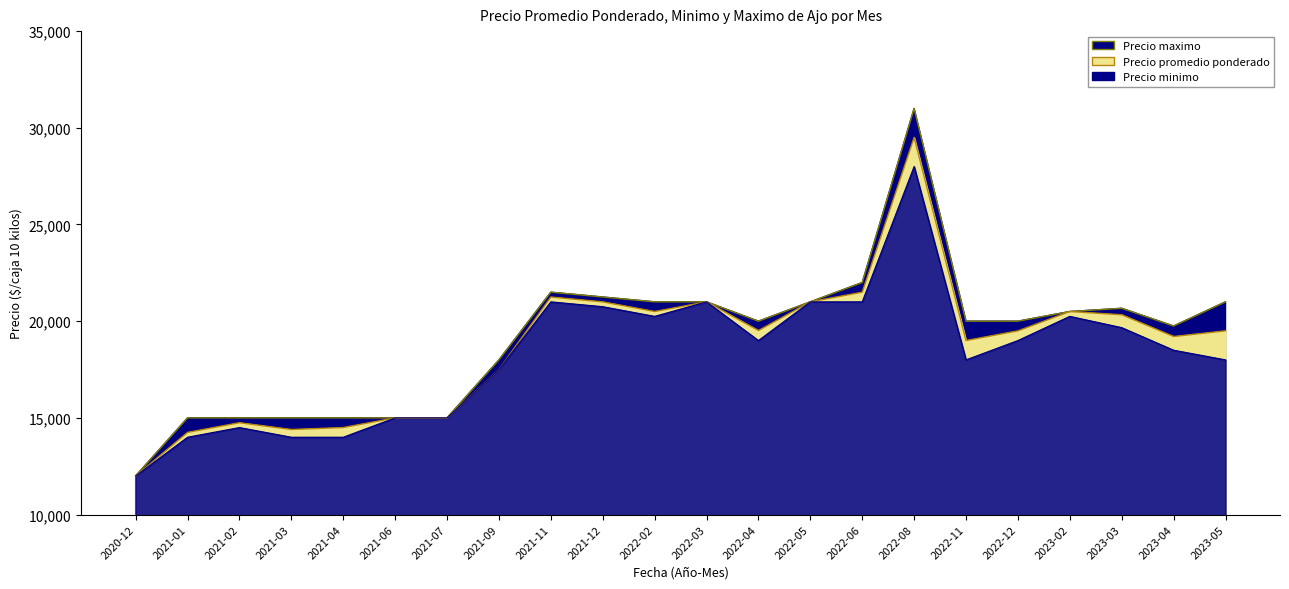

What are all the series names shown in the legend?

Precio minimo, Precio maximo, Precio promedio ponderado